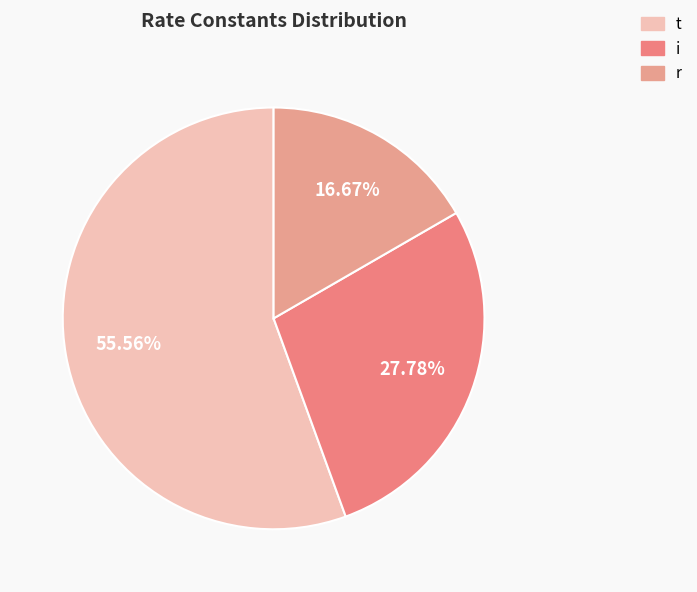

To the nearest percent, what percentage of the pie is t?

56%